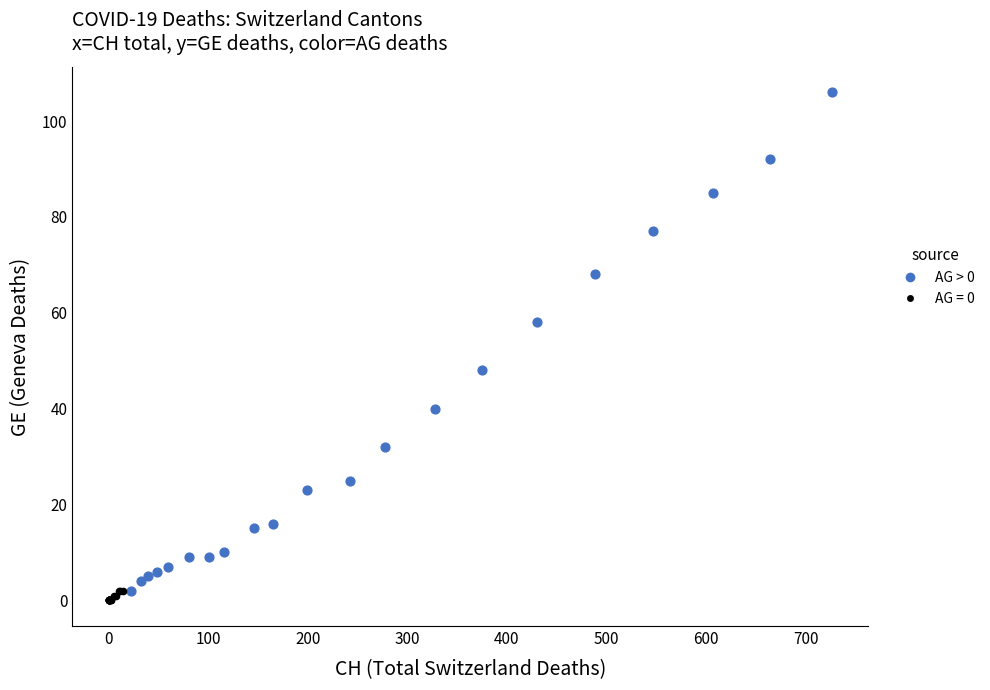

Which series has the widest spread of Y values?

AG > 0